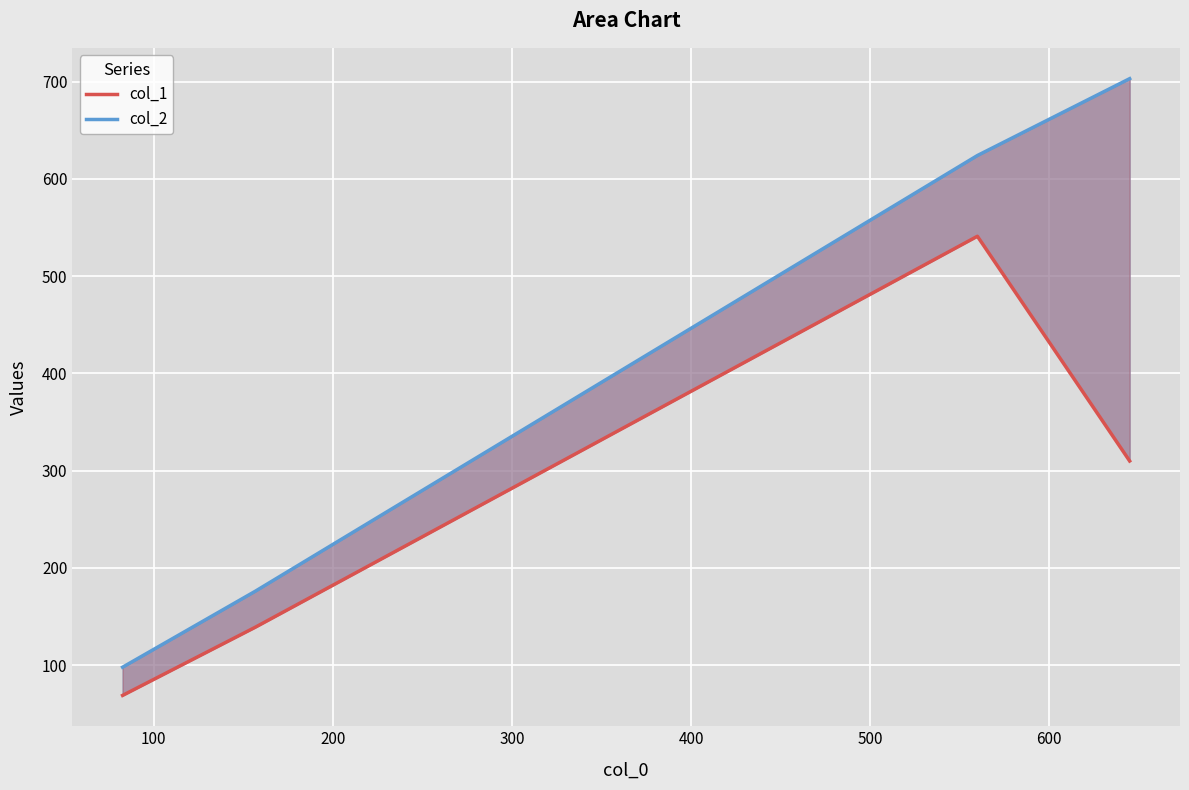

Is it true that col_1 equals 69 at 0?

True